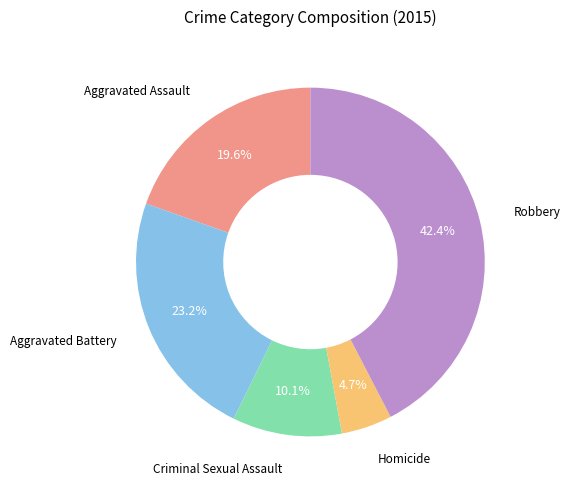

Count the number of slices in the pie.

5